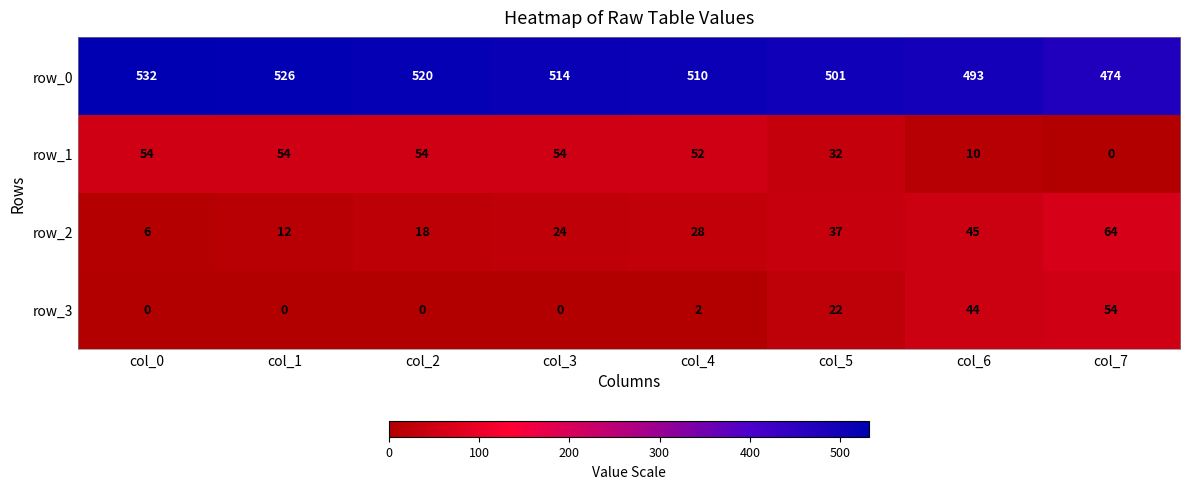

What is the difference between the highest and lowest values at col_6?

483